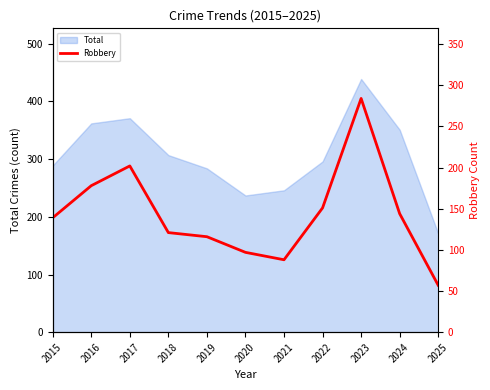

The chart shows a value of 151 at 2022. True or false?

True